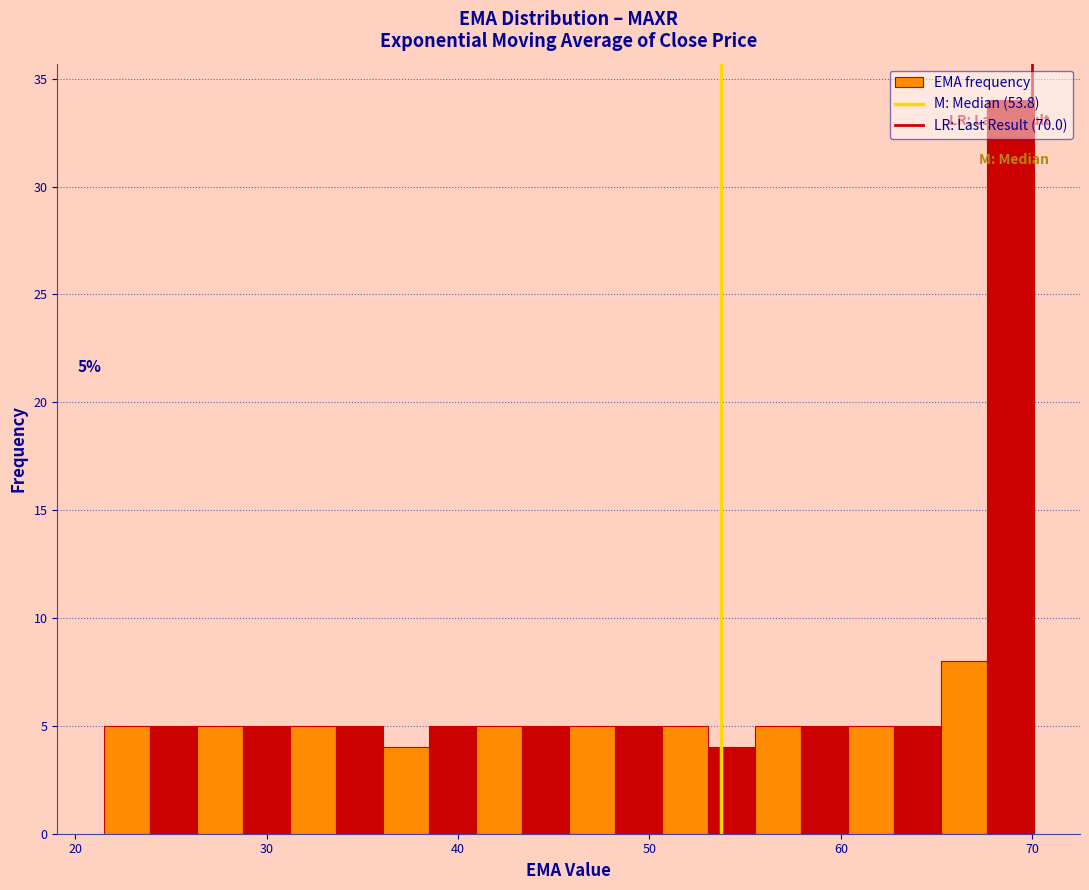

Read against the x-axis, roughly where is the centre of the tallest bar?

69